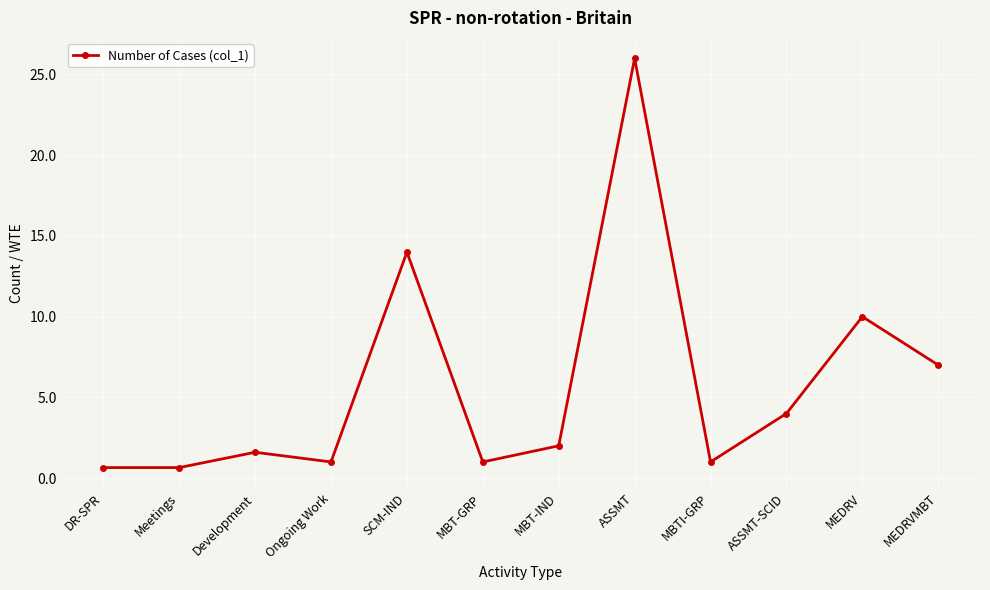

Approximately how many times larger is the value at Meetings compared to Development?

0.4